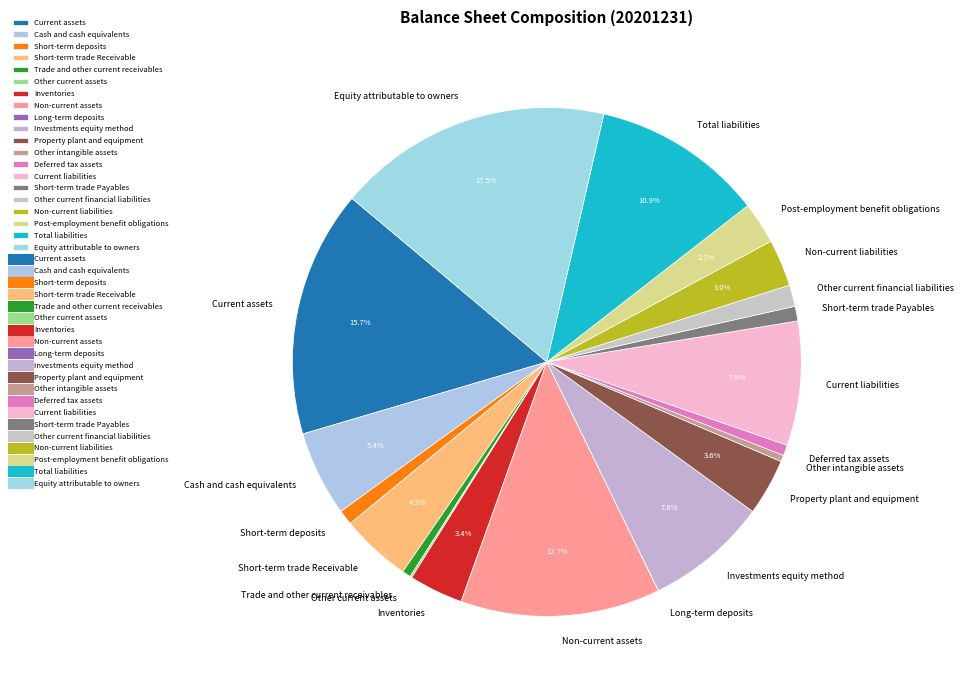

To the nearest percent, what is the combined percentage of Non-current liabilities and Trade and other current receivables?

4%